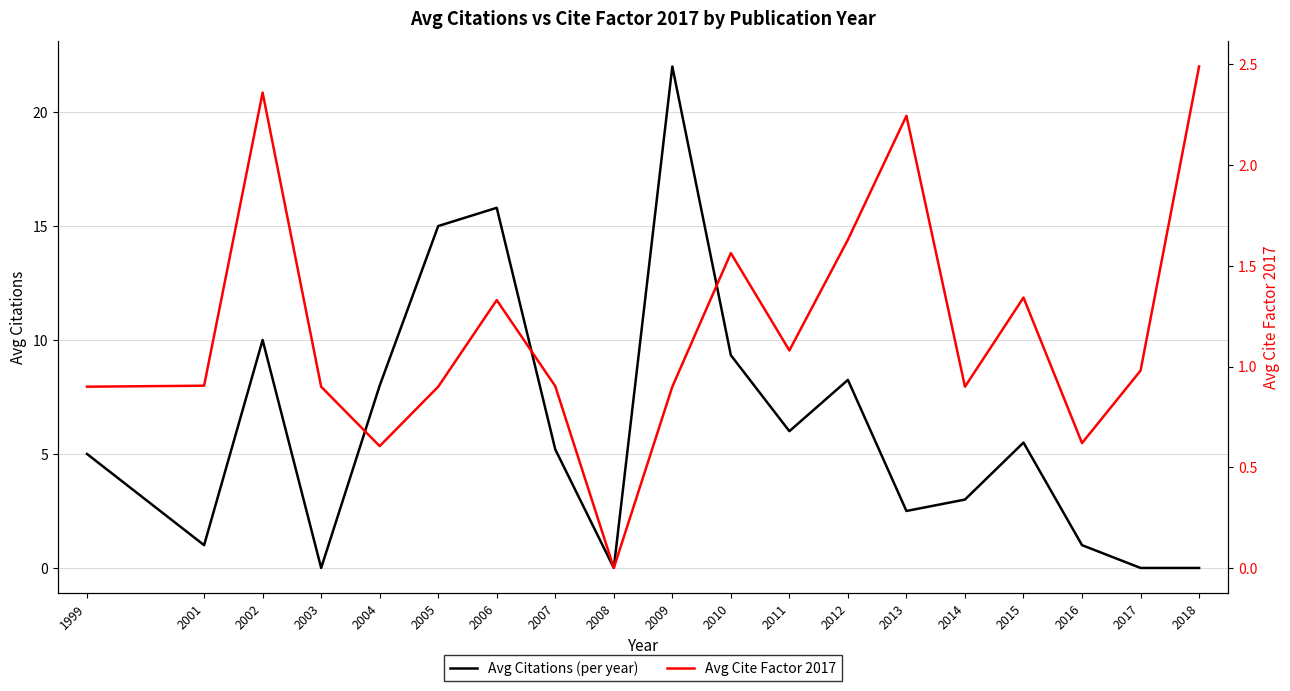

List the series in order of their peak value, lowest first.

Avg Cite Factor 2017, Avg Citations (per year)